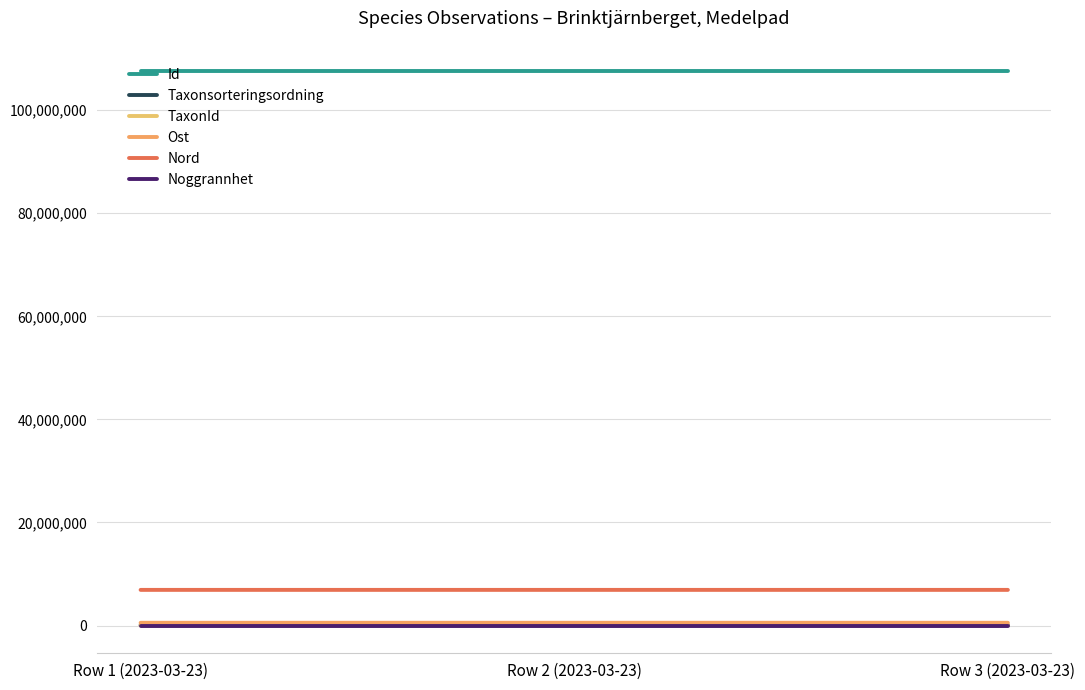

Is this an area chart (filled region under the line)?

No